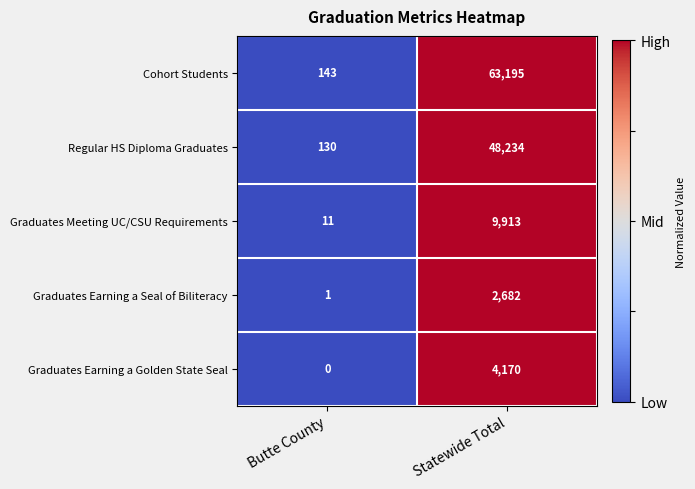

Reading left to right, list all the values displayed in this chart.

Cohort Students: 143	63195
Regular HS Diploma Graduates: 130	48234
Graduates Meeting UC/CSU Requirements: 11	9913
Graduates Earning a Seal of Biliteracy: 1	2682
Graduates Earning a Golden State Seal: 0	4170